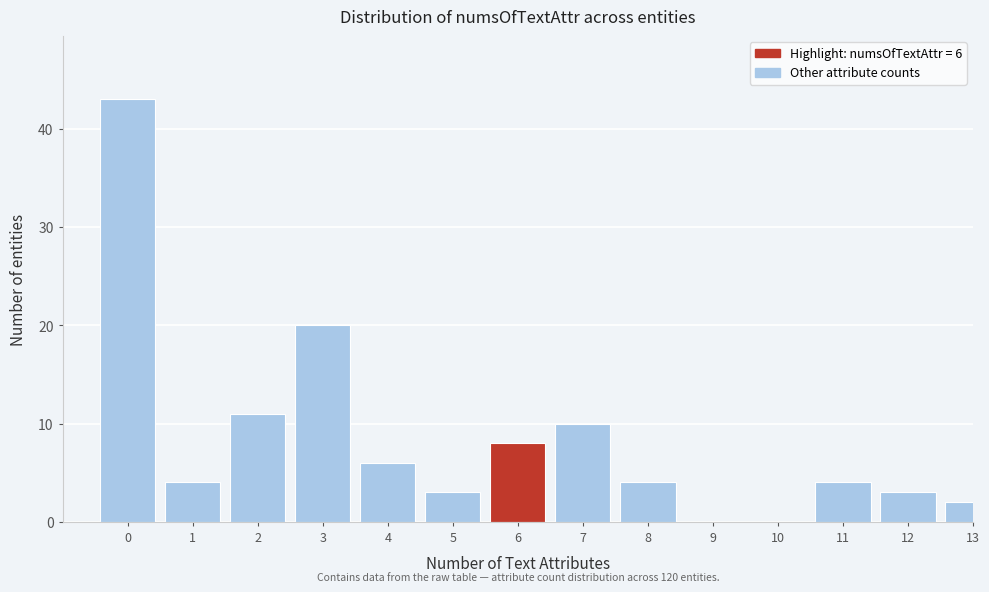

Reading left to right, what are all the values shown in this chart?

0=43	1=4	2=11	3=20	4=6	5=3	6=8	7=10	8=4	9=0	10=0	11=4	12=3	13=2